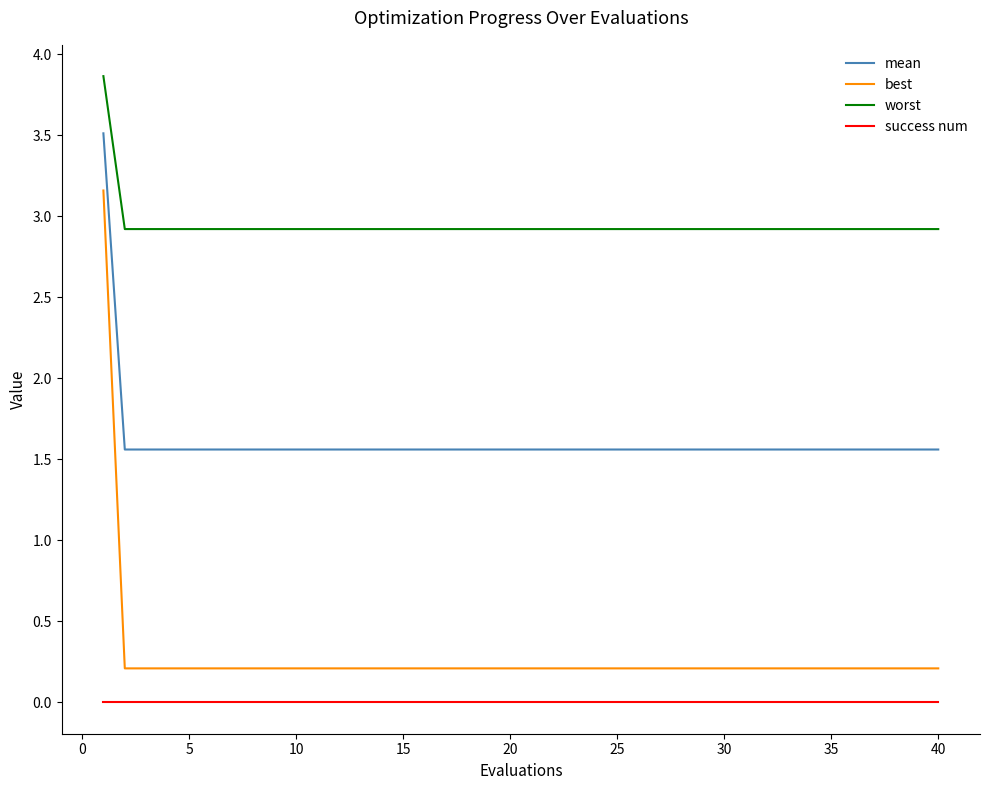

List the series in order of their peak value, lowest first.

success num, best, mean, worst